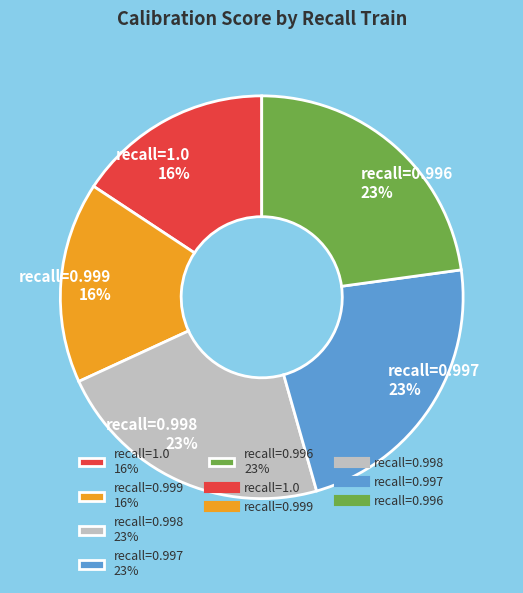

Count the number of slices in the pie.

5